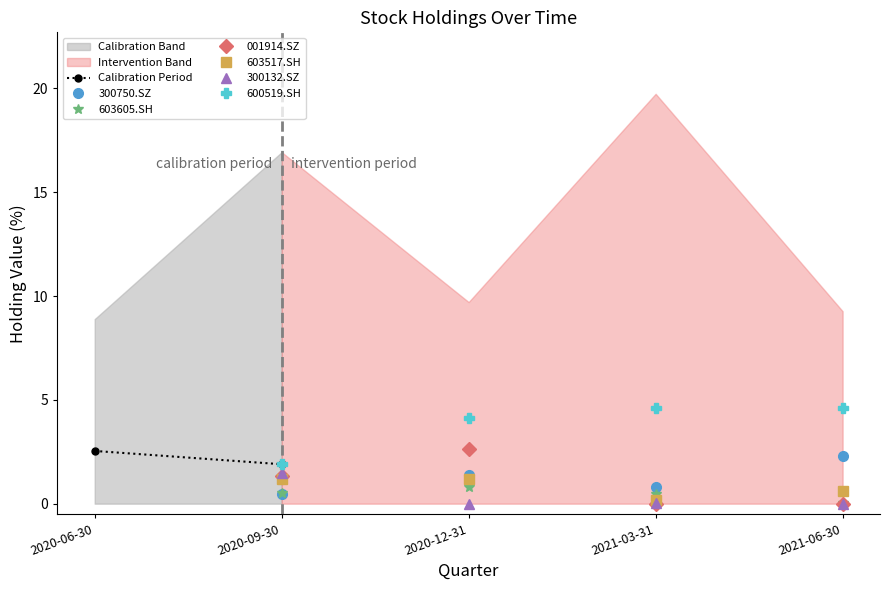

Where is the first local maximum for 001914.SZ?

2020-12-31